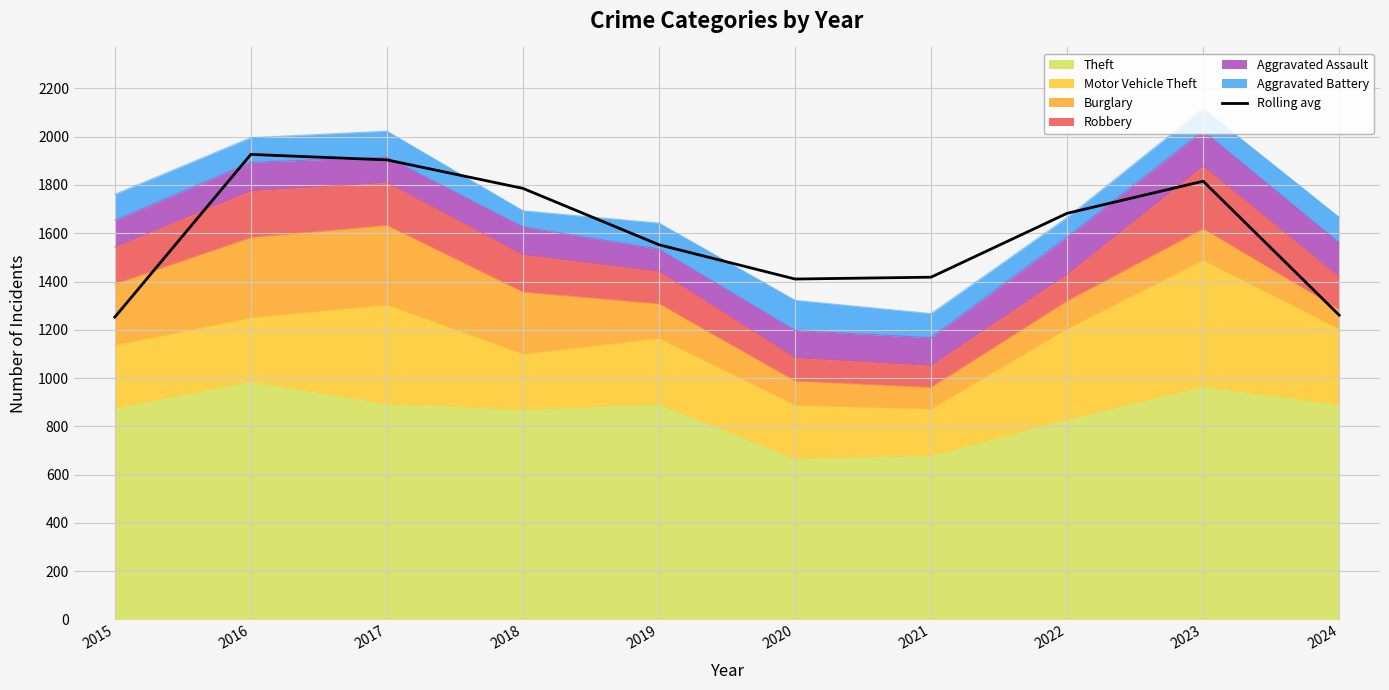

What is the smallest value displayed?

1252.3